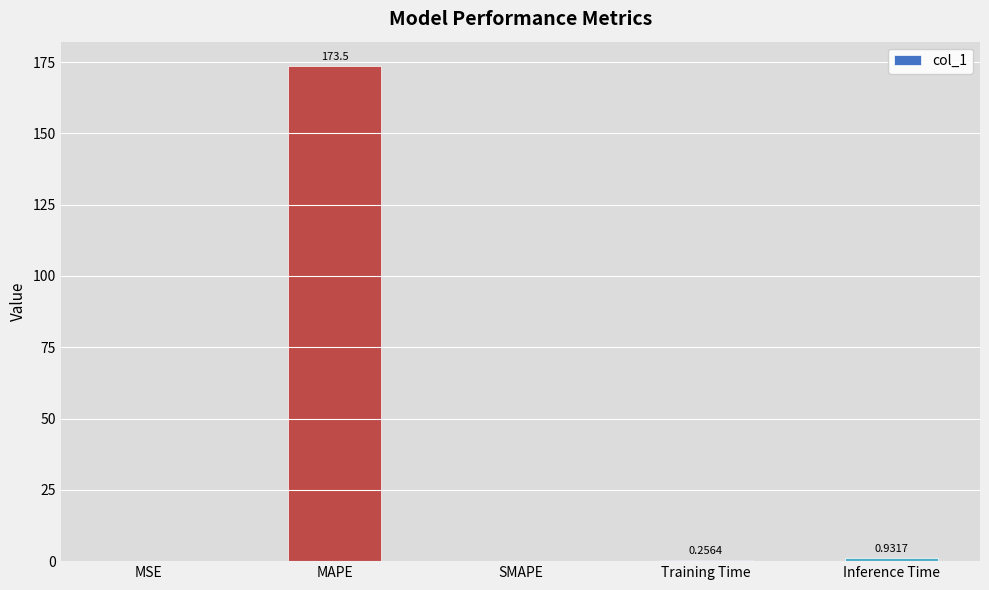

How many values are above zero?

4